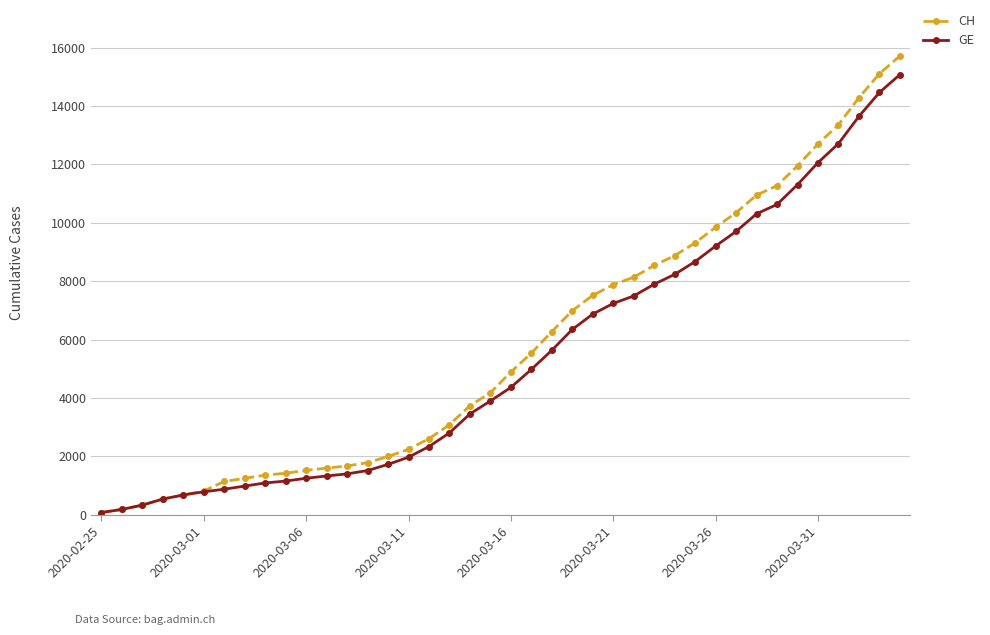

Which series has the widest spread of values?

CH